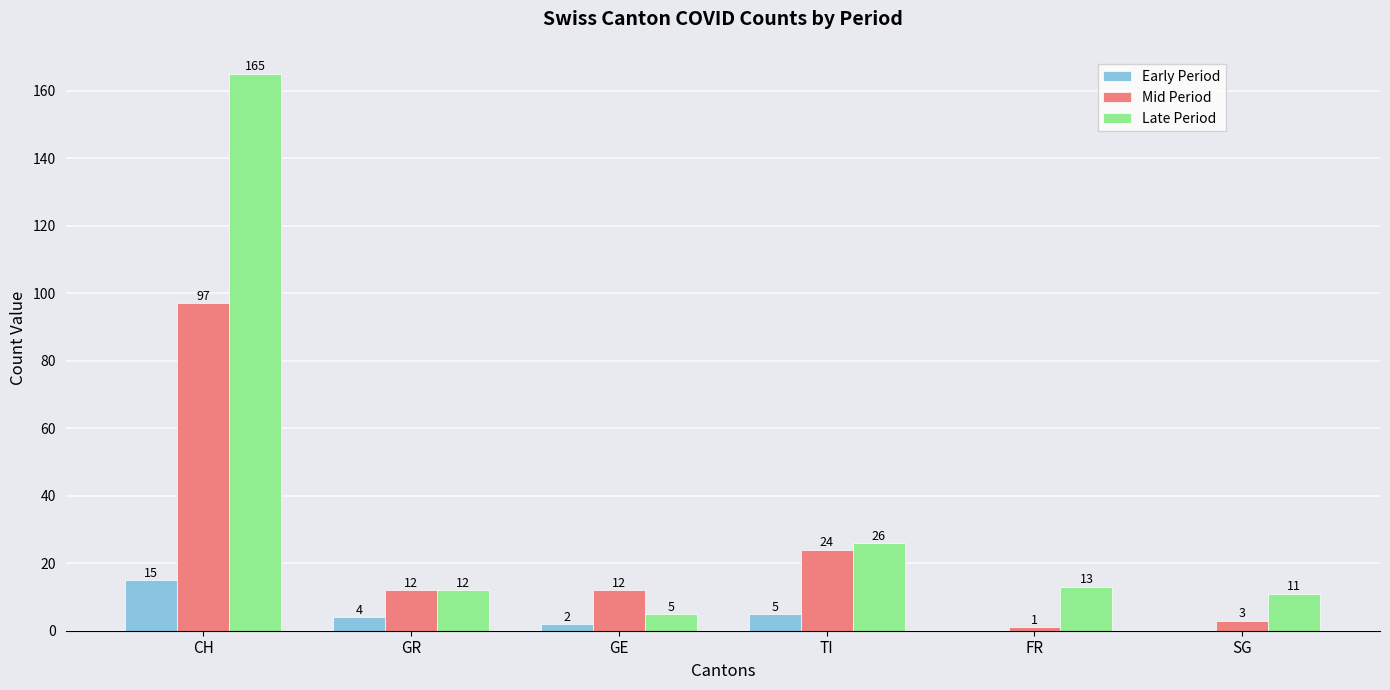

What is the greatest value displayed?

165